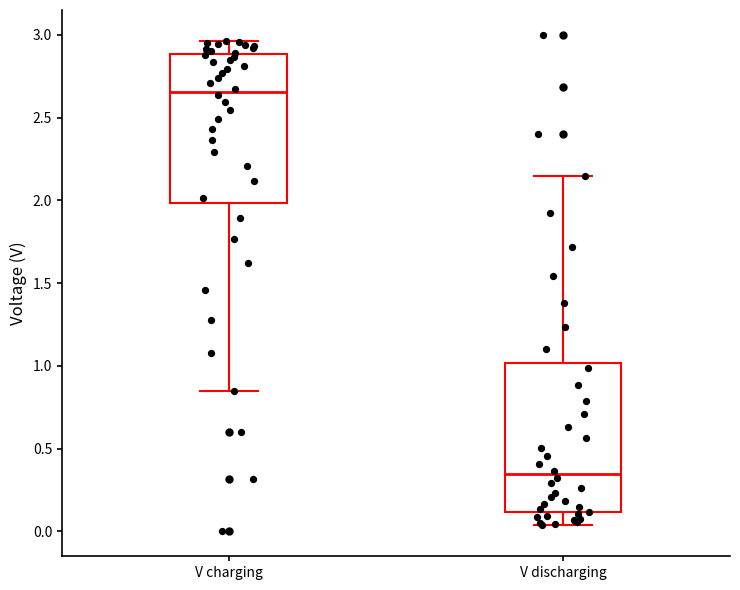

Which box's median line is the highest?

V charging